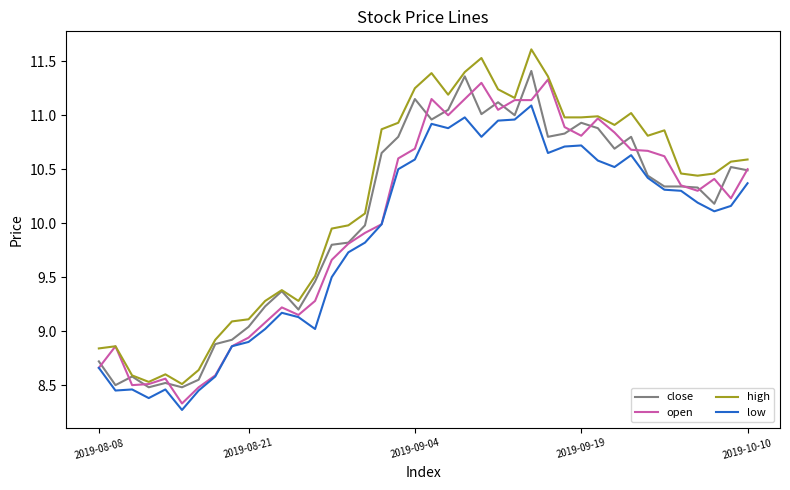

True or false: high and low intersect in this chart.

False